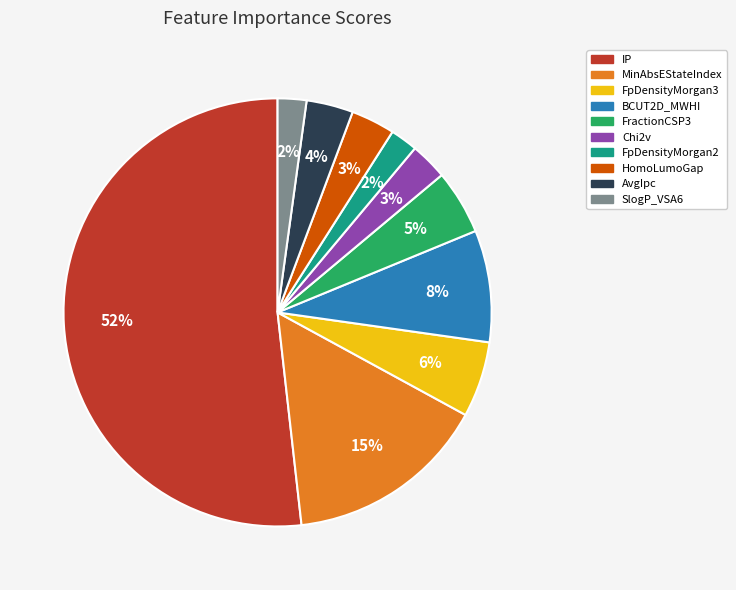

What is the largest slice in the pie chart?

IP